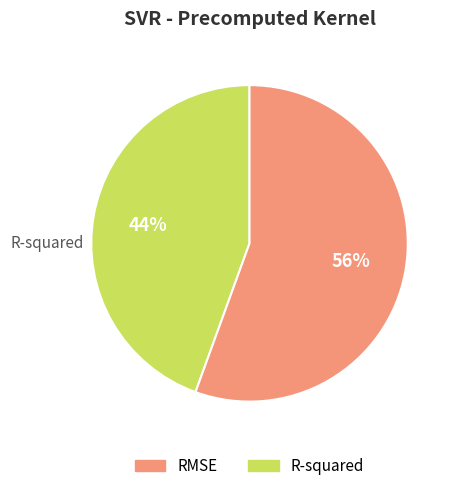

How many slices are in this pie chart?

2